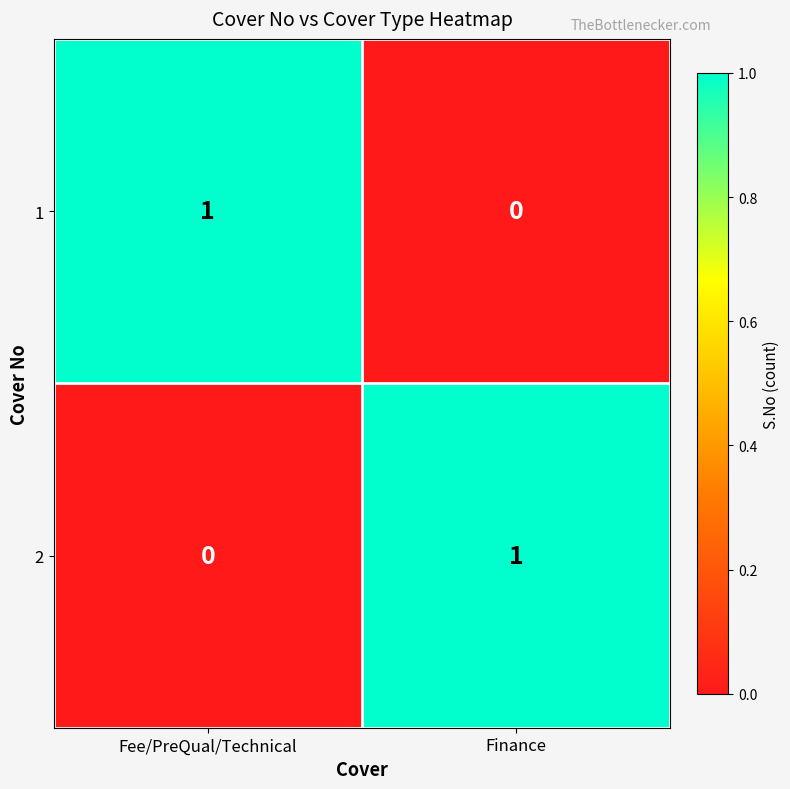

Where is 1 nearest to the value 0?

Finance